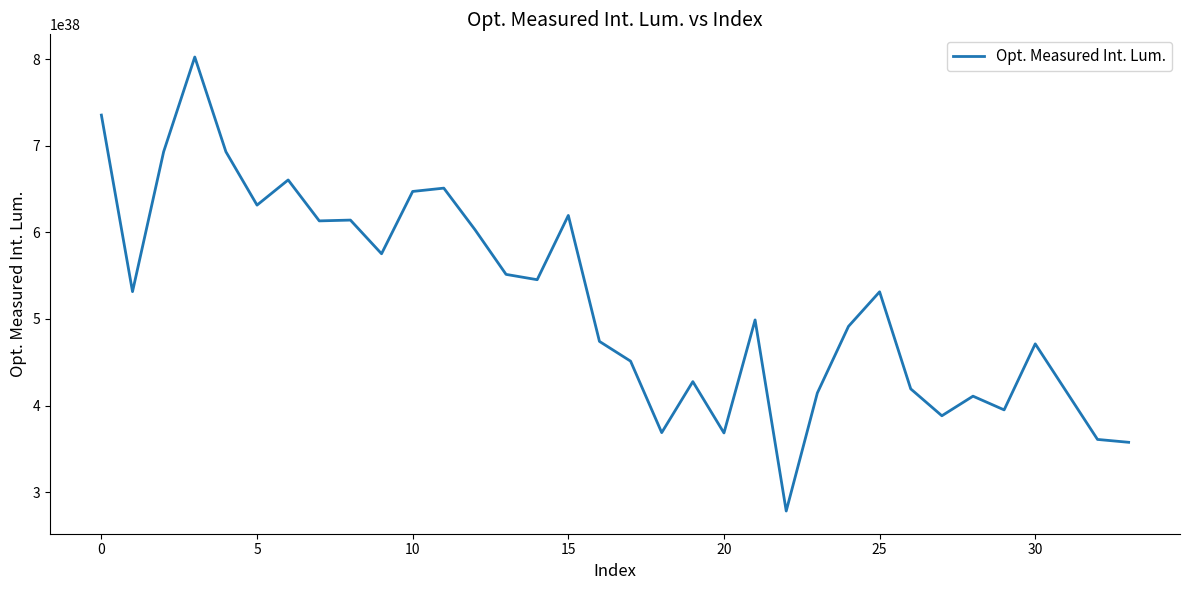

How many lines are shown in the chart?

1